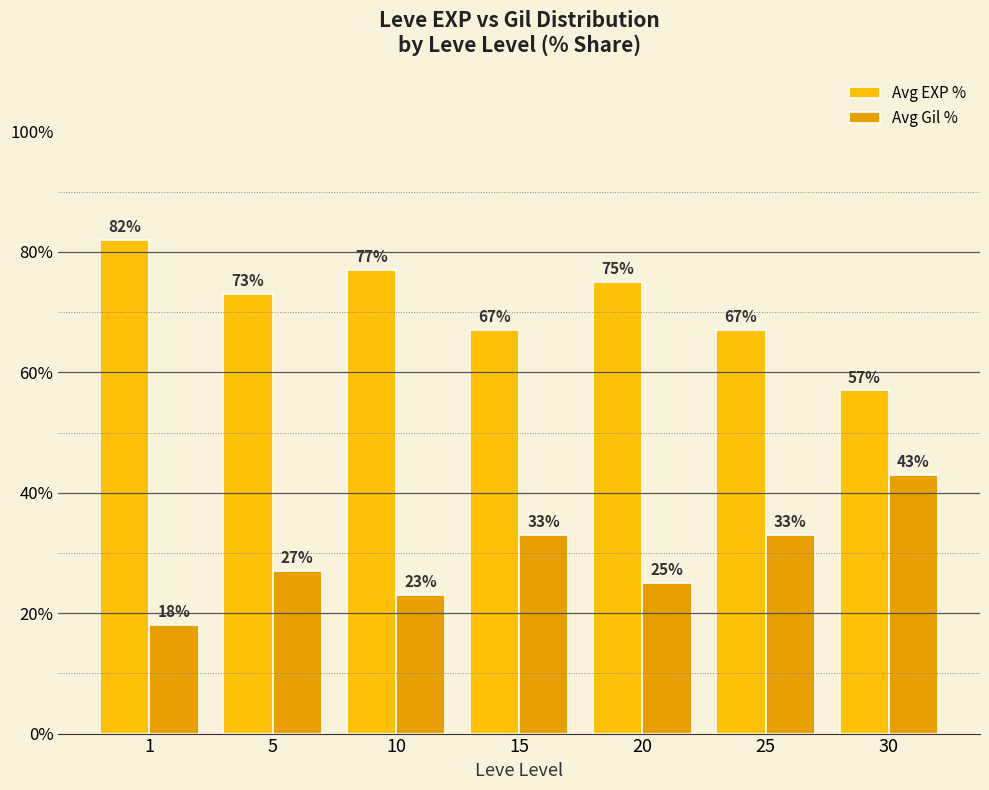

What is the sum of all Avg Gil % values?

202